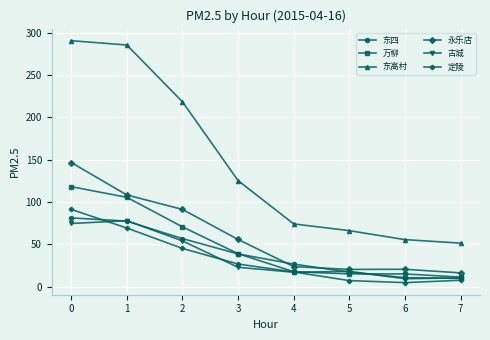

True or false: 万柳 has a value of 61.0 at 3.

False